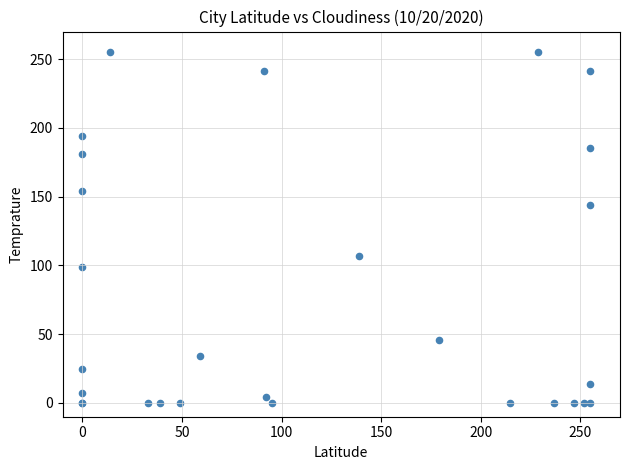

What Y value in the scatter plot is closest to 127?

144